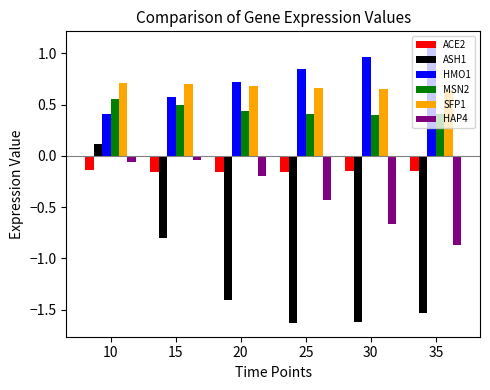

What is the minimum value shown in the chart?

-1.6